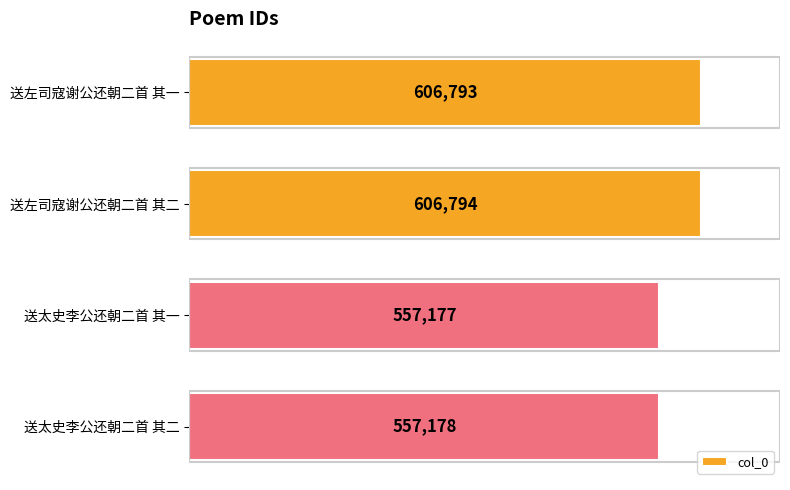

Where is the data nearest to the value 581985?

送太史李公还朝二首 其二